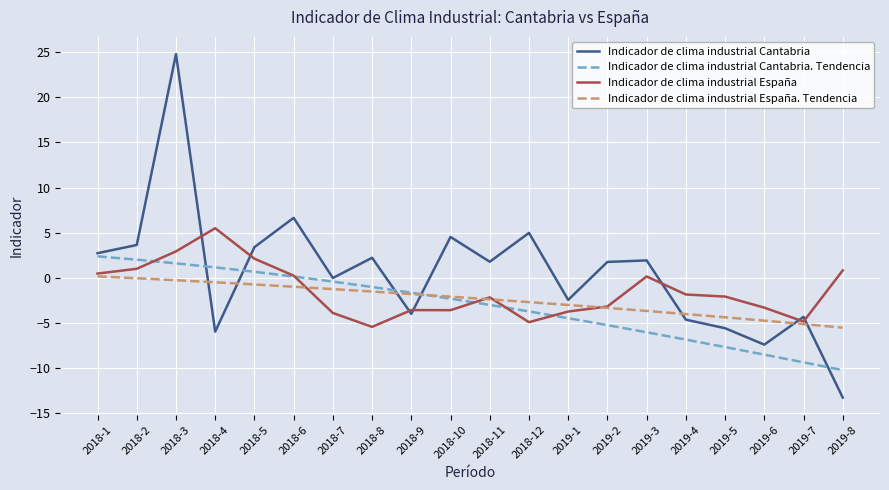

How many lines are shown in the chart?

4